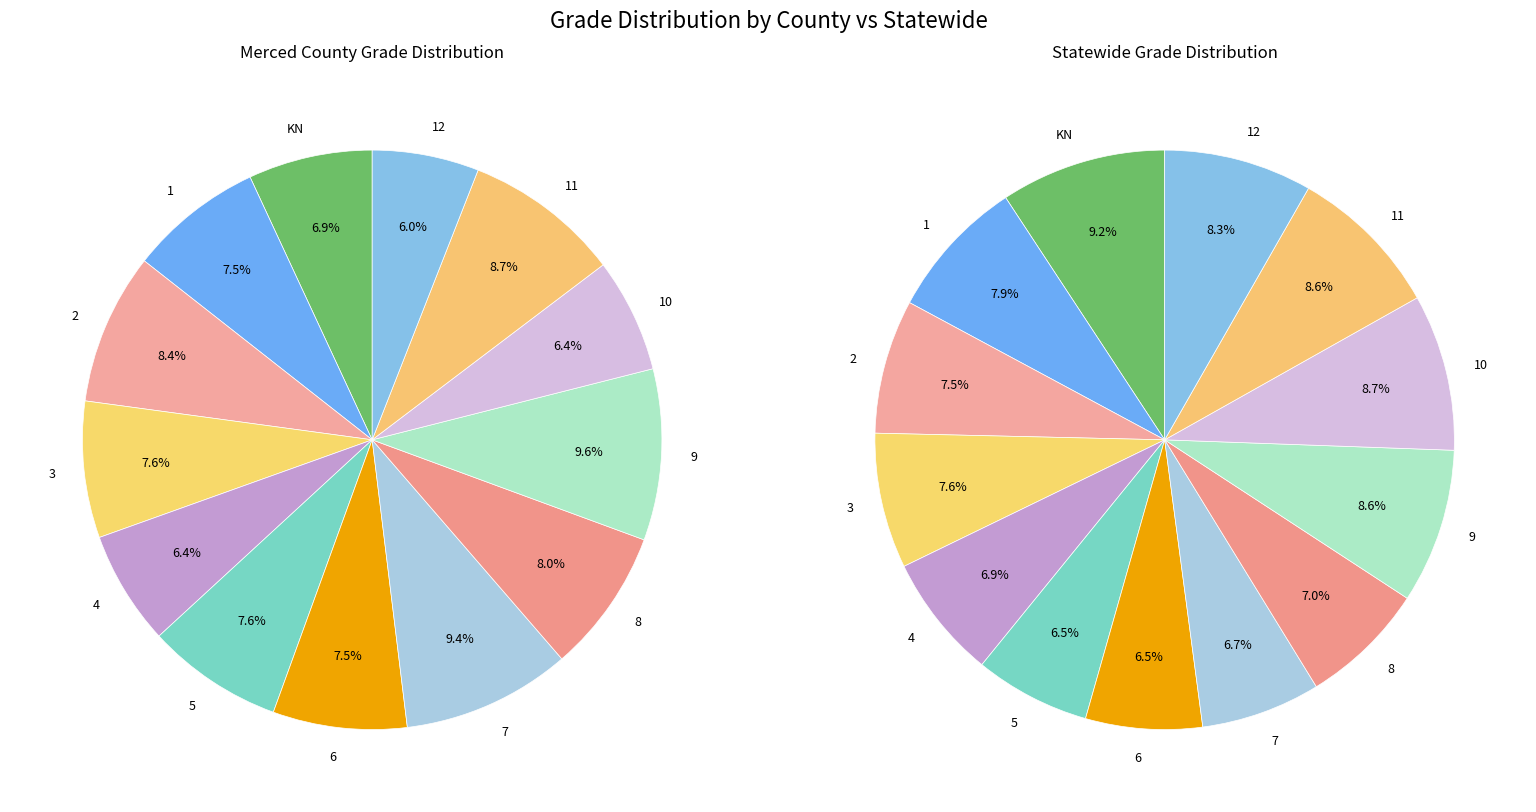

To the nearest percent, what percentage of the pie is 2?

8%